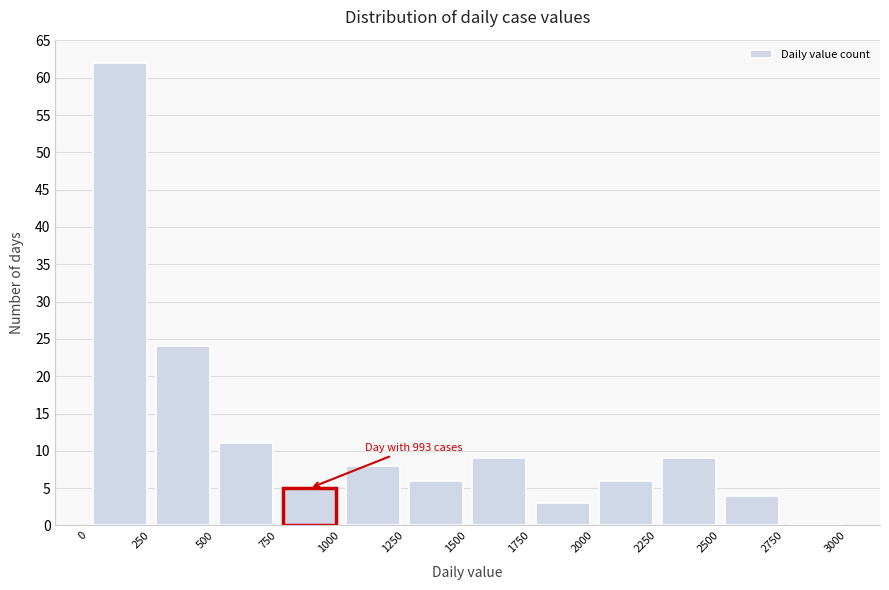

Over which range of the x-axis is the bar tallest?

0 to 250